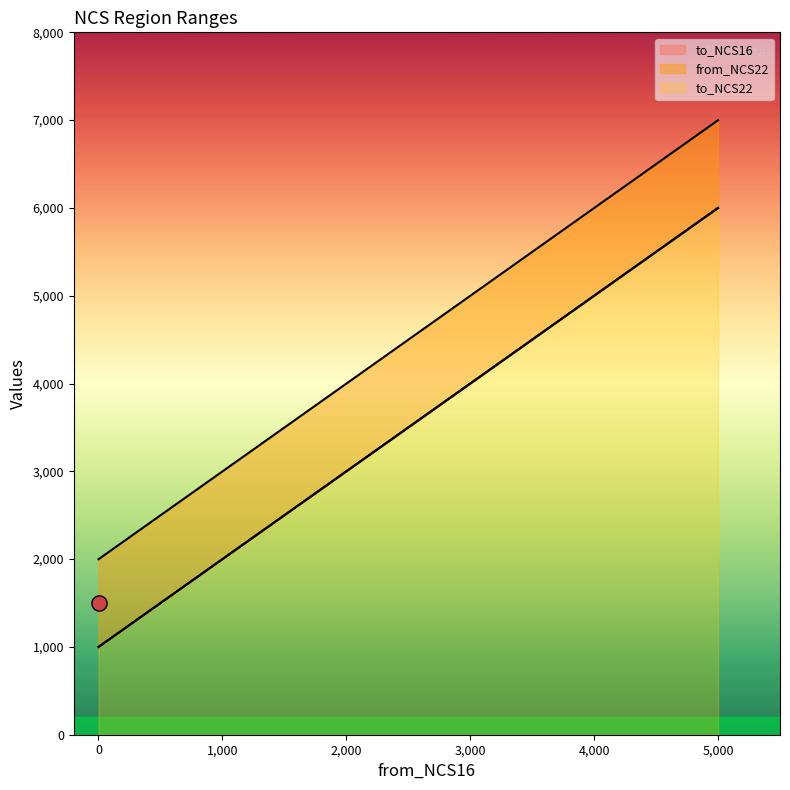

Which series has the largest Y range (max minus min)?

to_NCS16